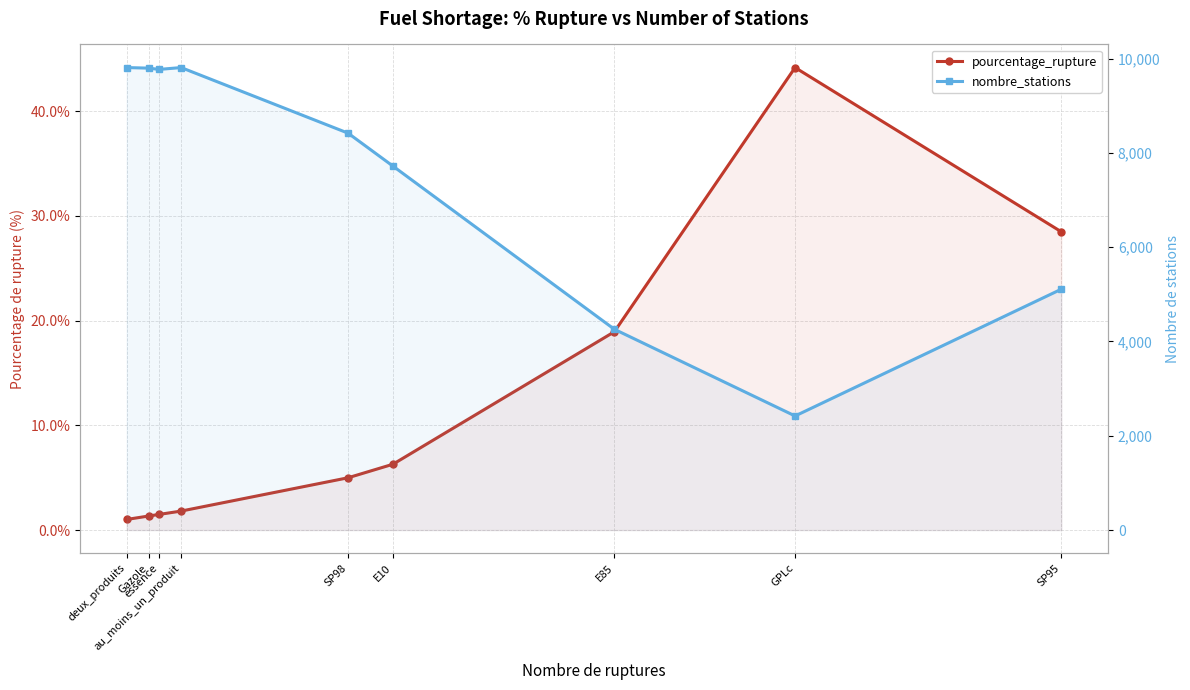

What are all the series names shown in the legend?

pourcentage_rupture, nombre_stations